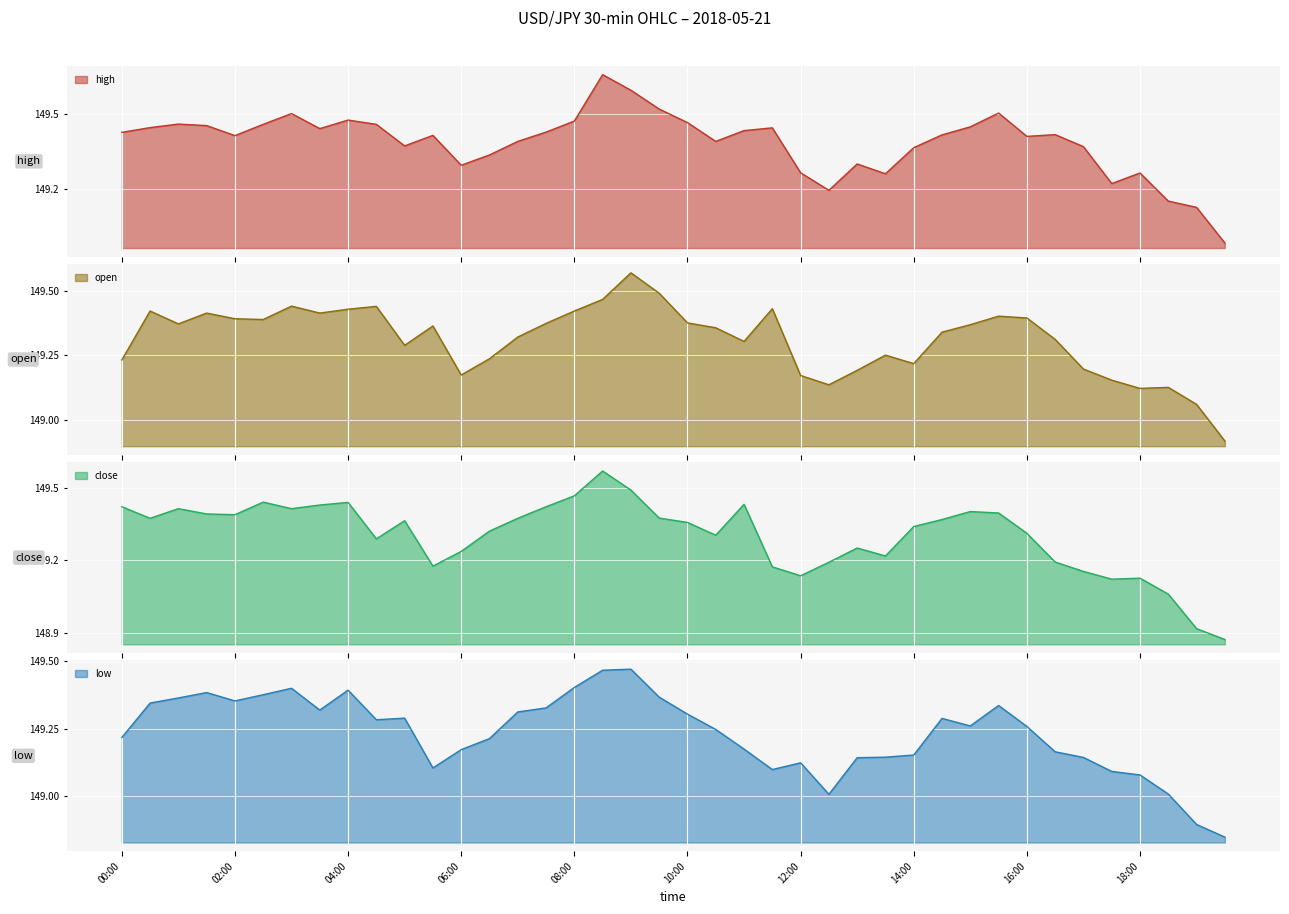

At how many categories does at least one series exceed 149?

39